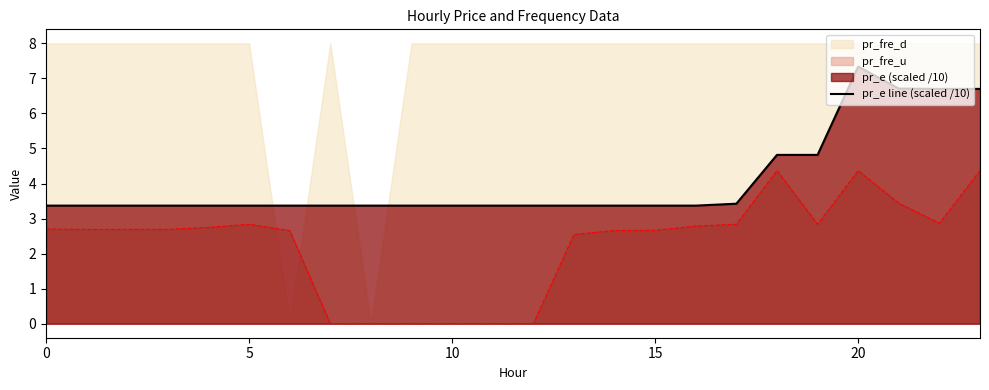

True or false: pr_e line (scaled /10) and pr_fre_u cross at least once.

False